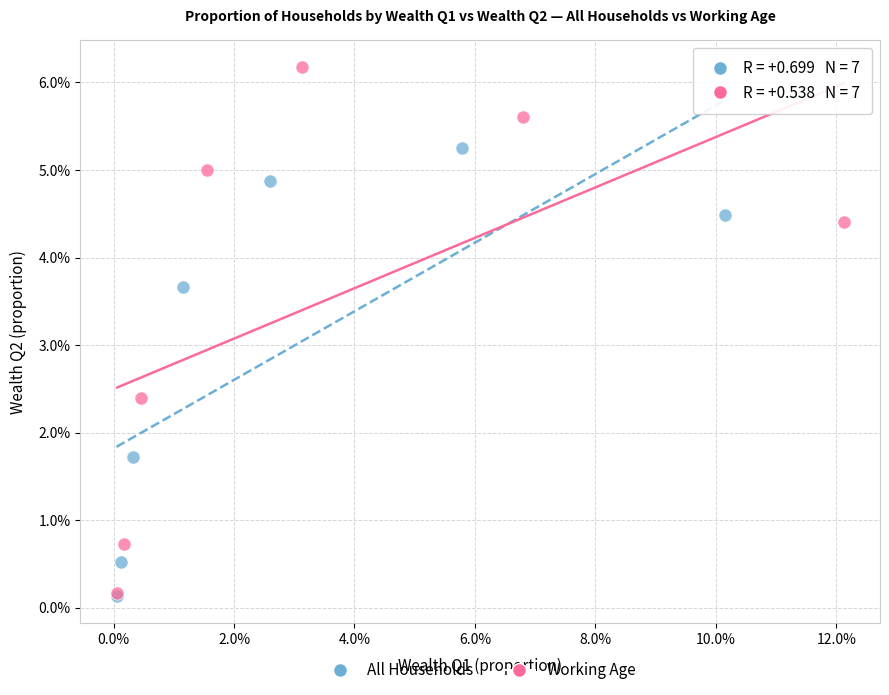

What are all the series names shown in the legend?

All Households, Working Age